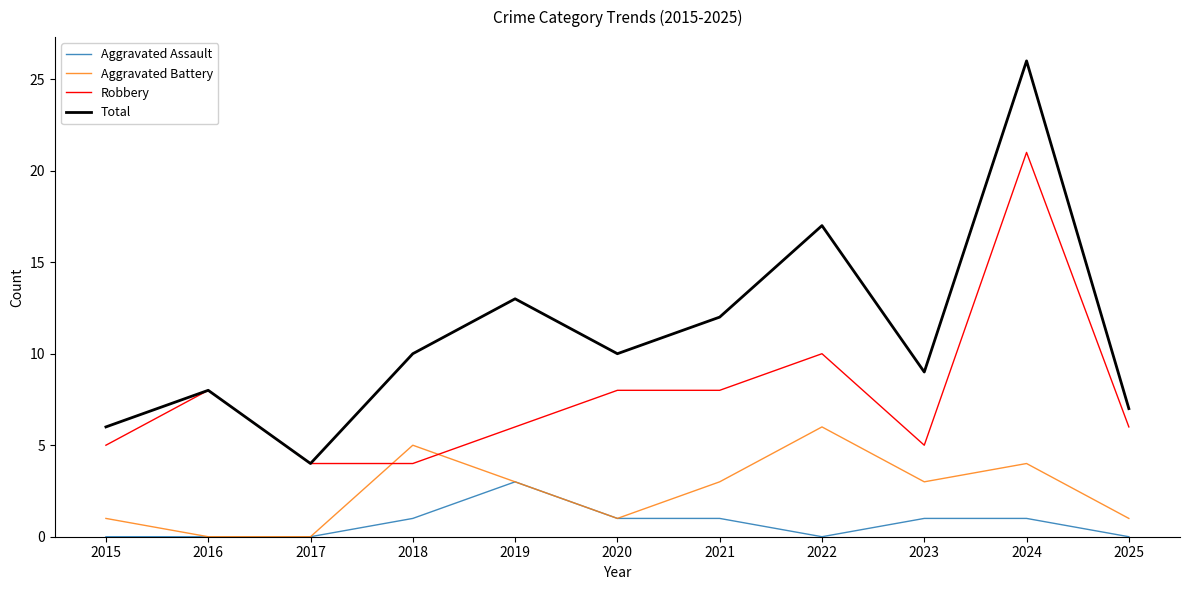

What is the difference between the highest and lowest values at 2018?

9